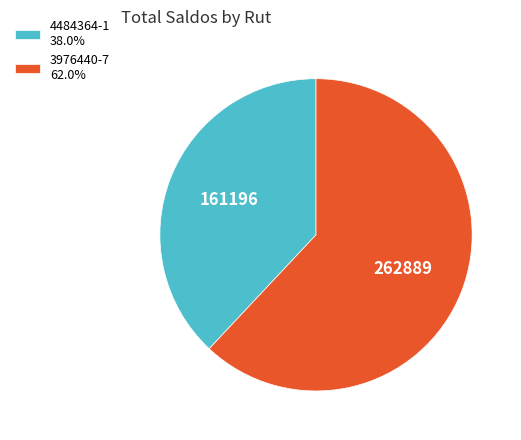

Is 3976440-7 the majority of the pie?

Yes